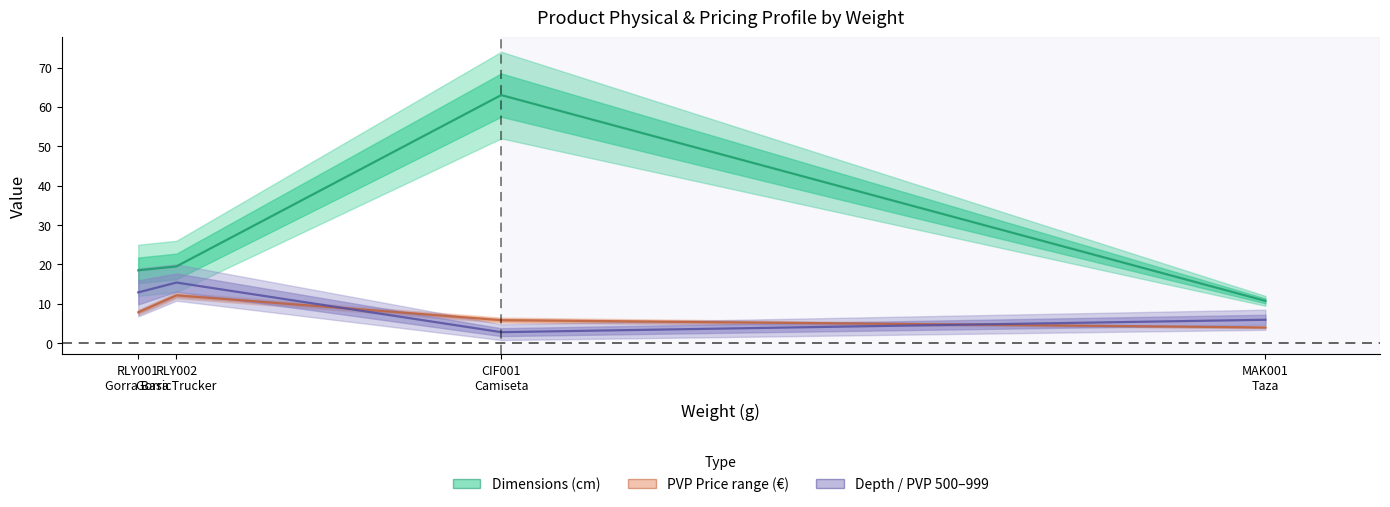

True or false: ALTO_CM and PROFUNDIDAD_CM cross at least once.

False